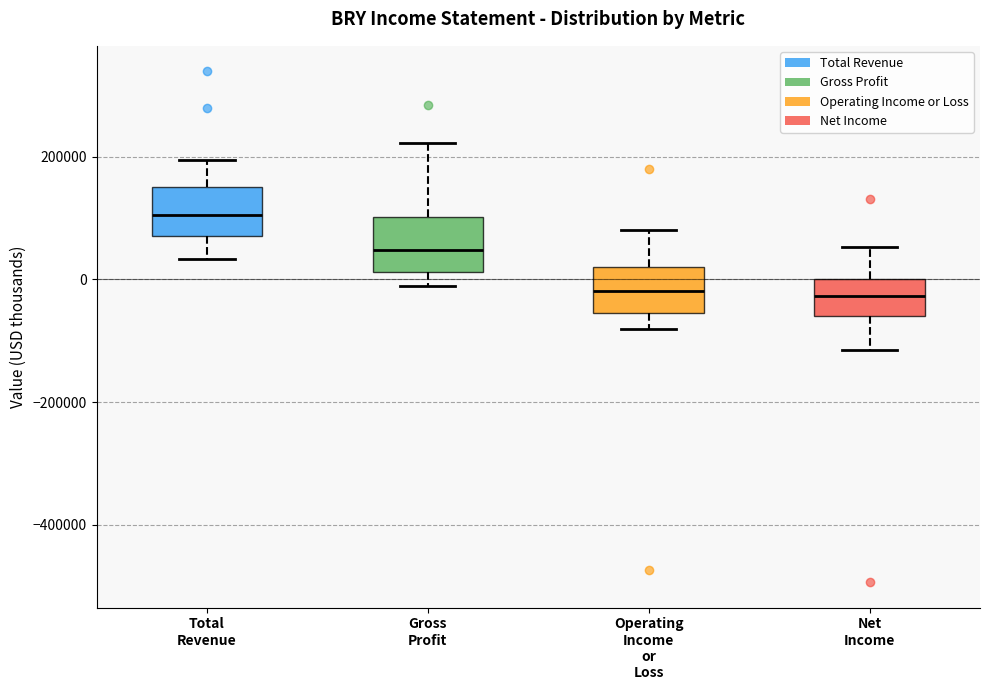

Reading left to right, transcribe this box plot: for each box, give where its median line is, the range the box spans, and where its two whiskers end, as read against the y-axis. The values are not printed on the chart, so give them approximately, as read against the axis.

Total Revenue: median 100000, box 80000 to 160000, whiskers 40000 to 200000
Gross Profit: median 40000, box 20000 to 100000, whiskers -20000 to 220000
Operating Income or Loss: median -20000, box -60000 to 20000, whiskers -80000 to 80000
Net Income: median -20000, box -60000 to 0, whiskers -120000 to 60000